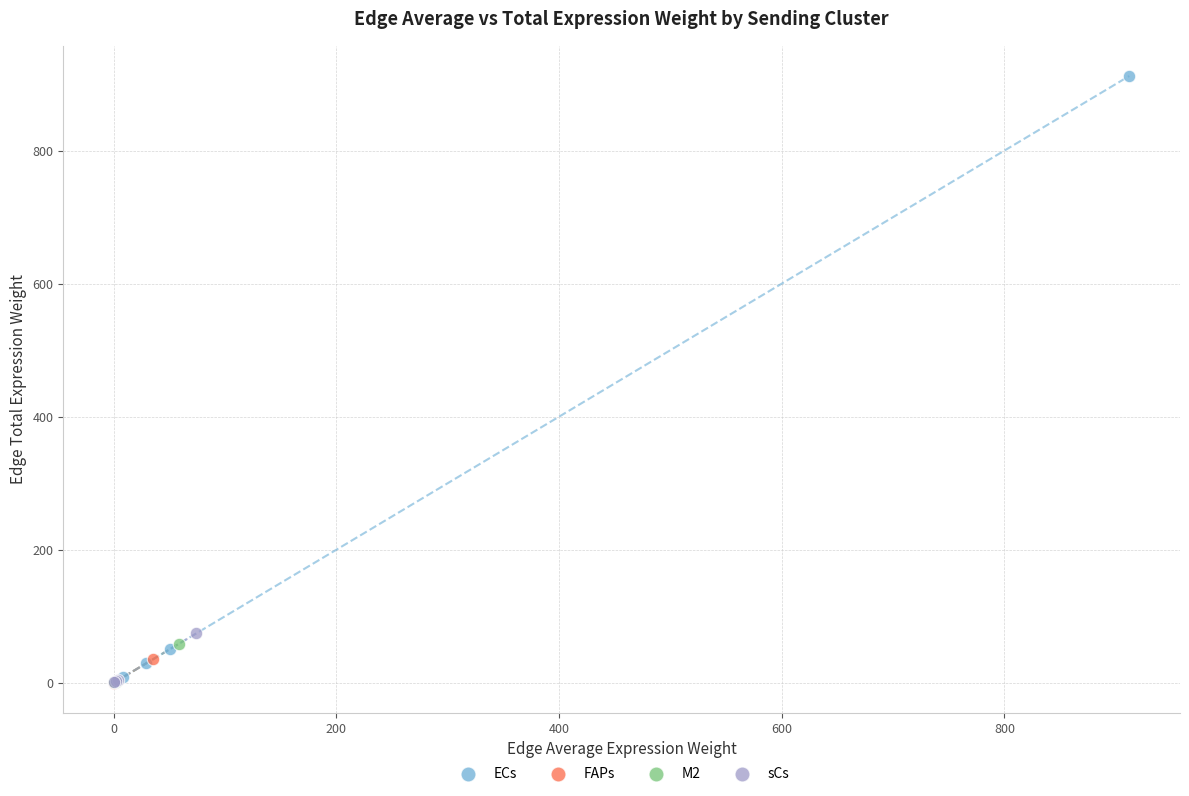

Which series contains the highest Y value?

ECs